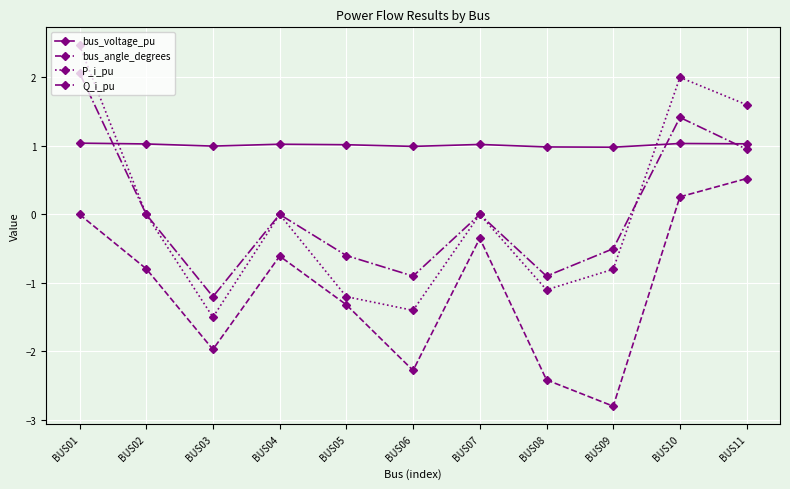

Where do P_i_pu and bus_voltage_pu first cross each other?

BUS01 and BUS02